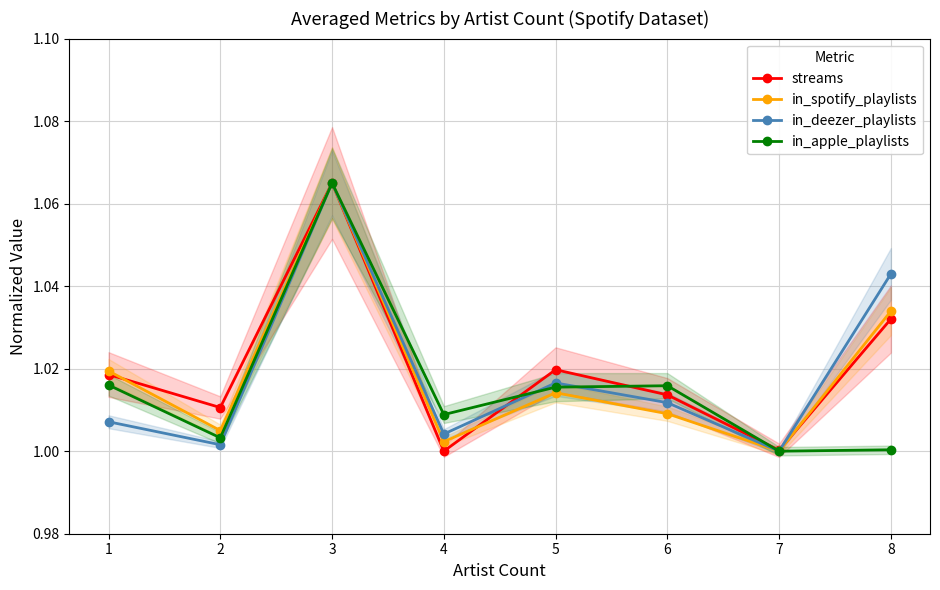

The value of in_deezer_playlists at 2 is 1.0. True or false?

True